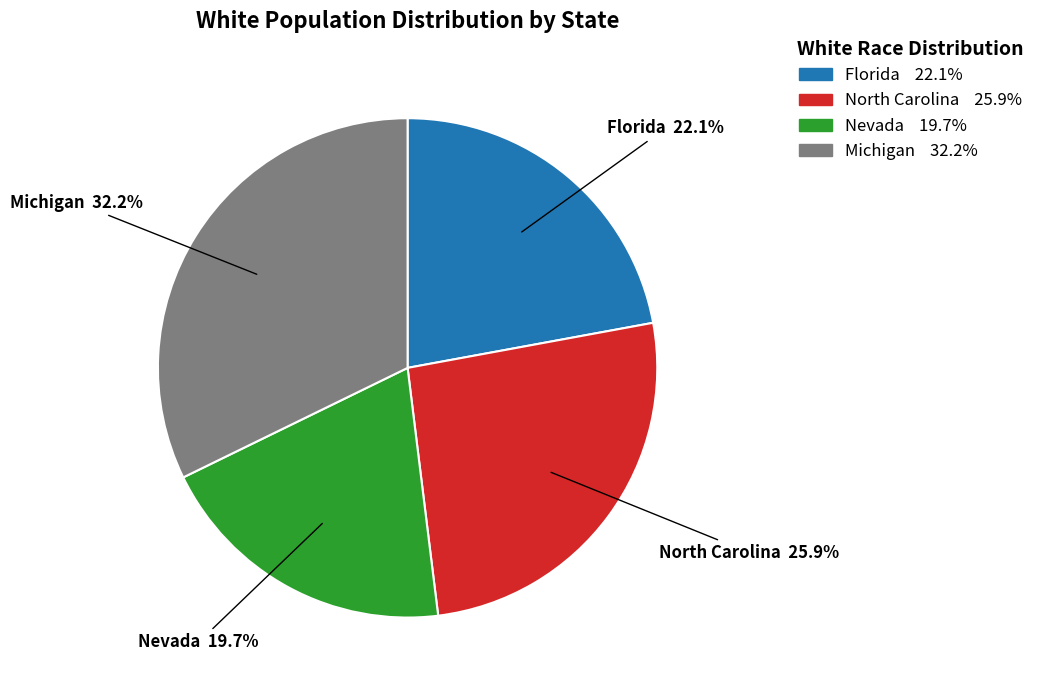

Which category has the smallest portion of the pie?

Nevada